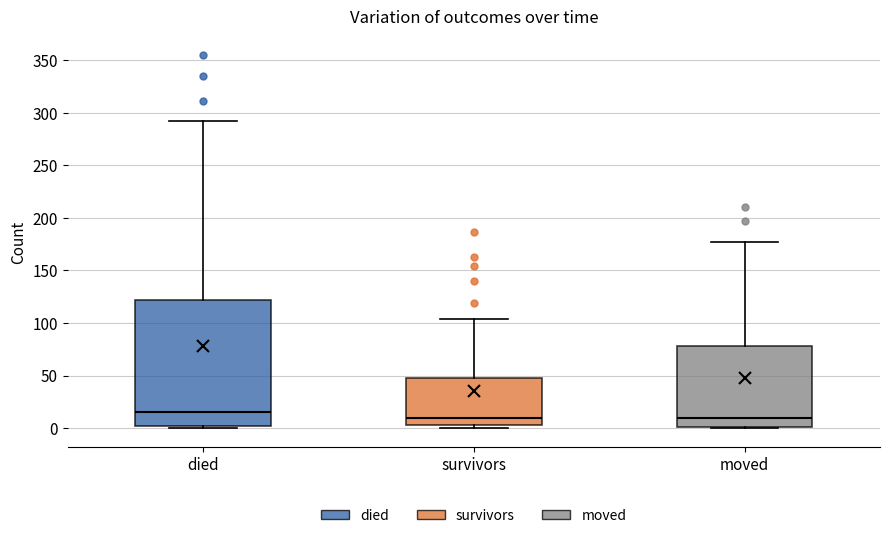

Reading left to right, transcribe this box plot: for each box, give where its median line is, the range the box spans, and where its two whiskers end, as read against the y-axis. The values are not printed on the chart, so give them approximately, as read against the axis.

died: median 15, box 0 to 120, whiskers 0 to 290
survivors: median 10, box 5 to 50, whiskers 0 to 105
moved: median 10, box 0 to 80, whiskers 0 to 175